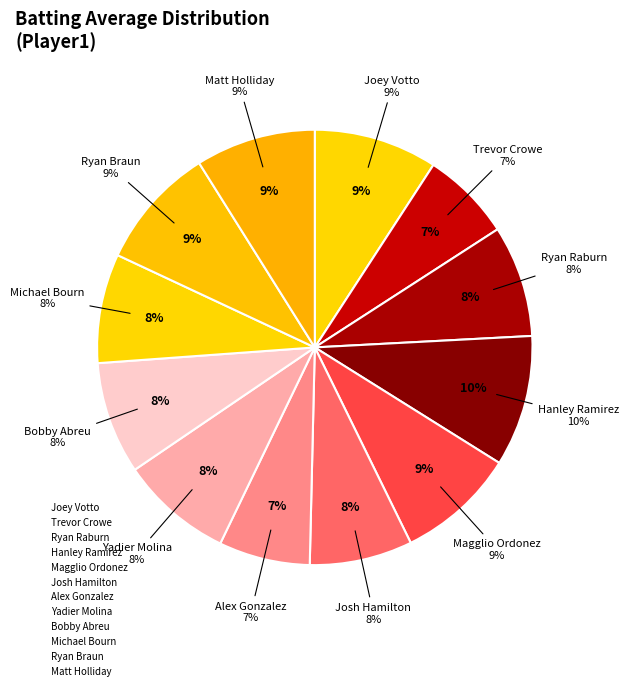

How many segments does this pie chart have?

12